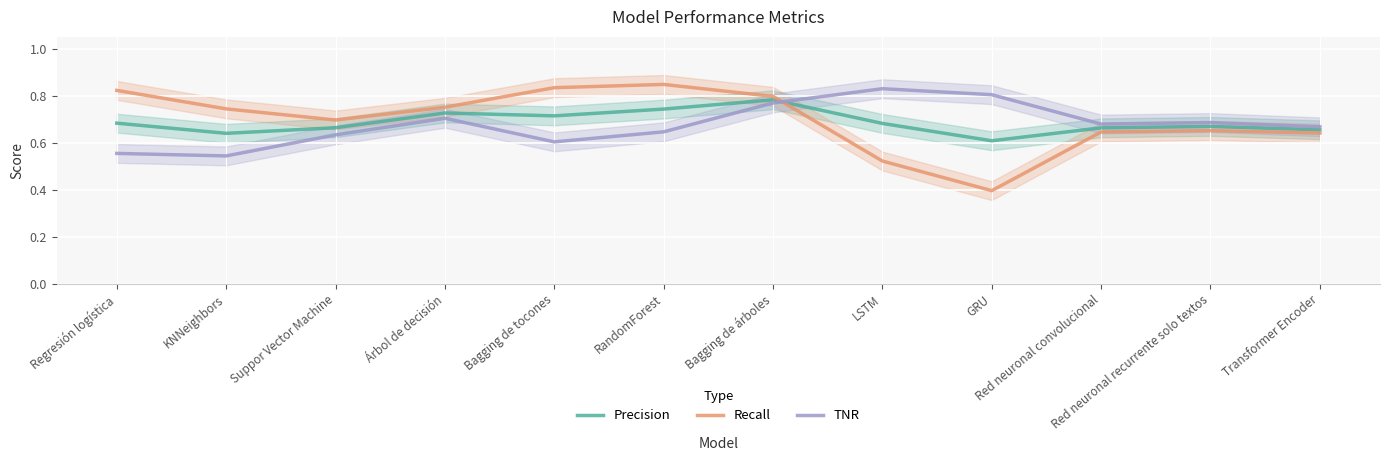

Reading left to right, list all the values displayed in this chart.

Precision: 0.7	0.6	0.7	0.7	0.7	0.7	0.8	0.7	0.6	0.7	0.7	0.7
Recall: 0.8	0.7	0.7	0.8	0.8	0.8	0.8	0.5	0.4	0.6	0.7	0.6
TNR: 0.6	0.5	0.6	0.7	0.6	0.6	0.8	0.8	0.8	0.7	0.7	0.7